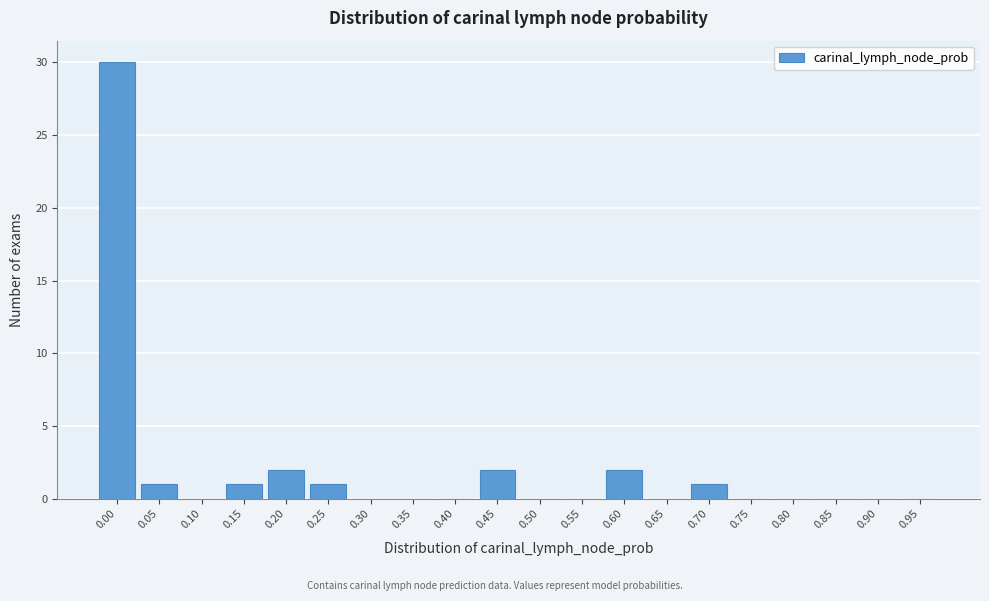

Reading right to left, extract all data points from this chart.

0.95=0	0.90=0	0.85=0	0.80=0	0.75=0	0.70=1	0.65=0	0.60=2	0.55=0	0.50=0	0.45=2	0.40=0	0.35=0	0.30=0	0.25=1	0.20=2	0.15=1	0.10=0	0.05=1	0.00=30